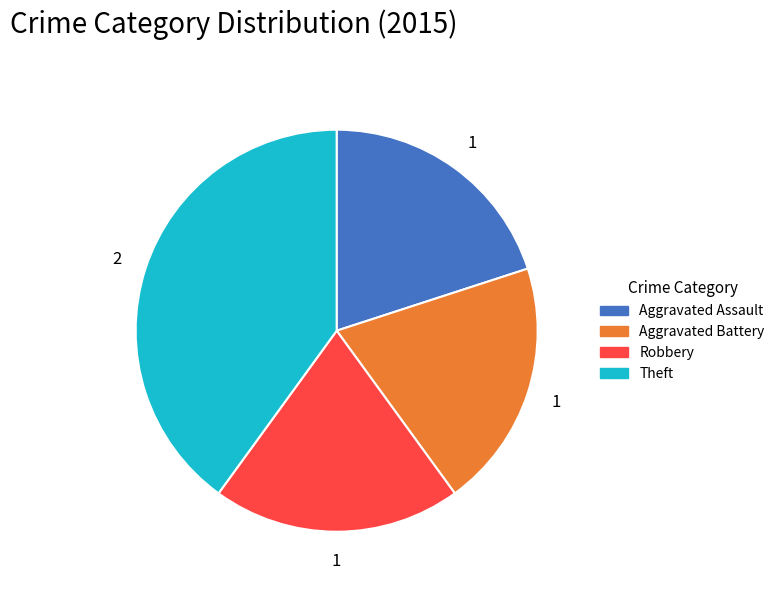

Is the sum of Robbery and Aggravated Battery greater than half?

No